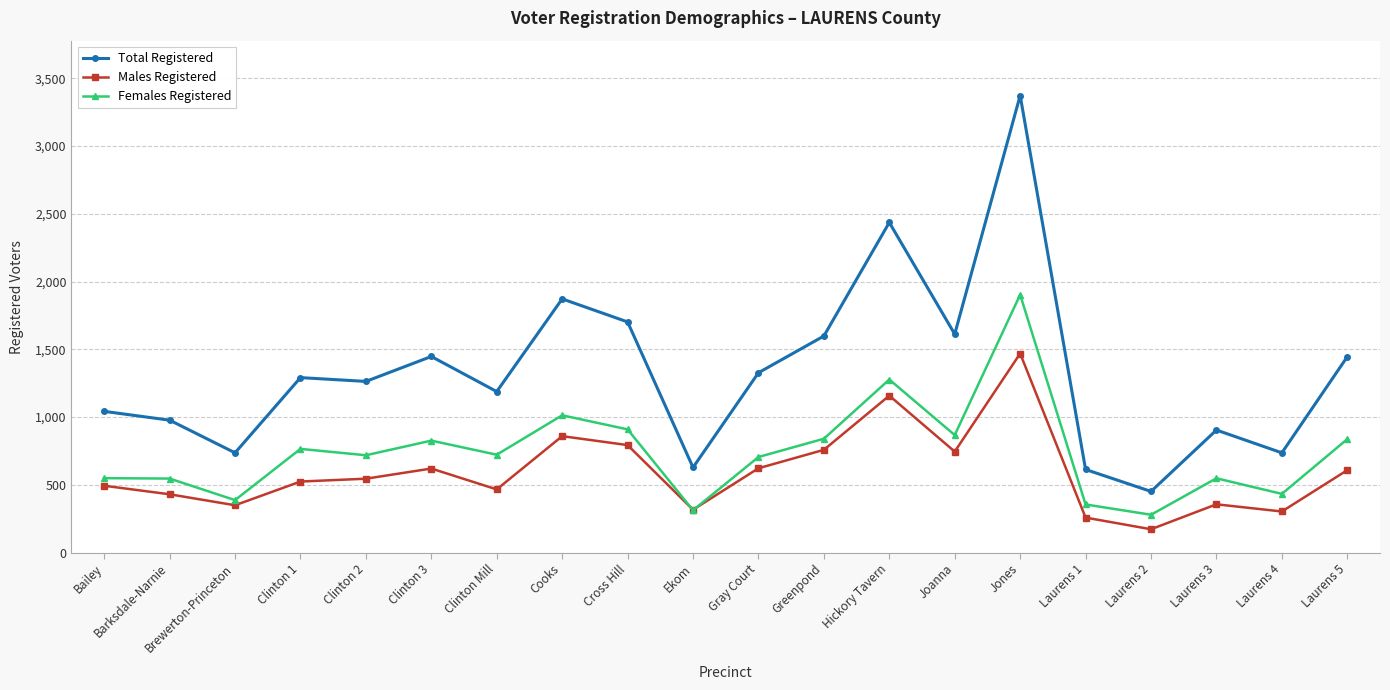

What is the sum of the Males Registered values at Ekom and Clinton 2?

861